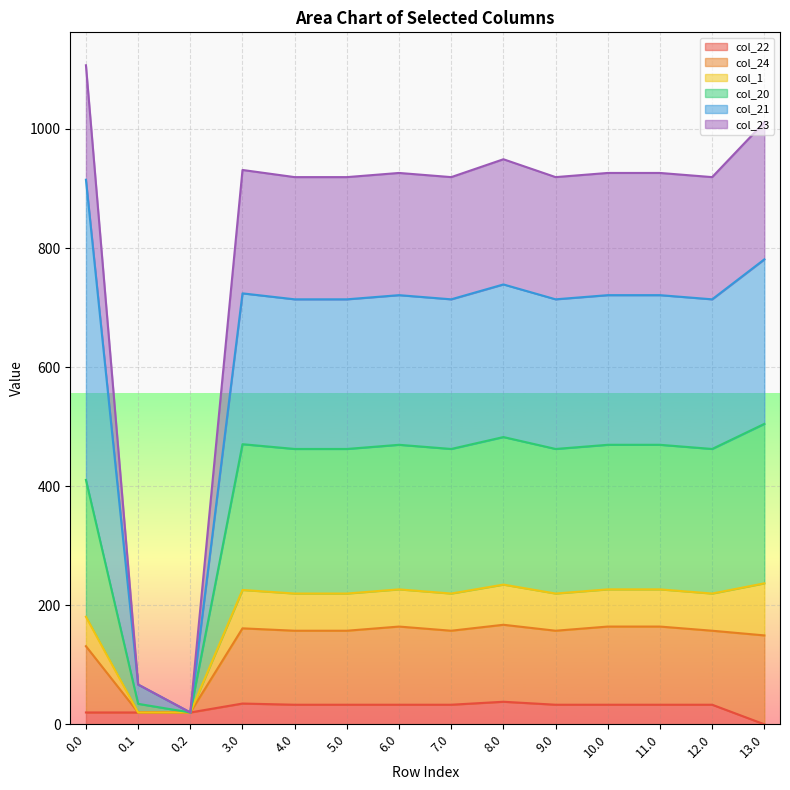

Where is the first local maximum for col_20?

3.0